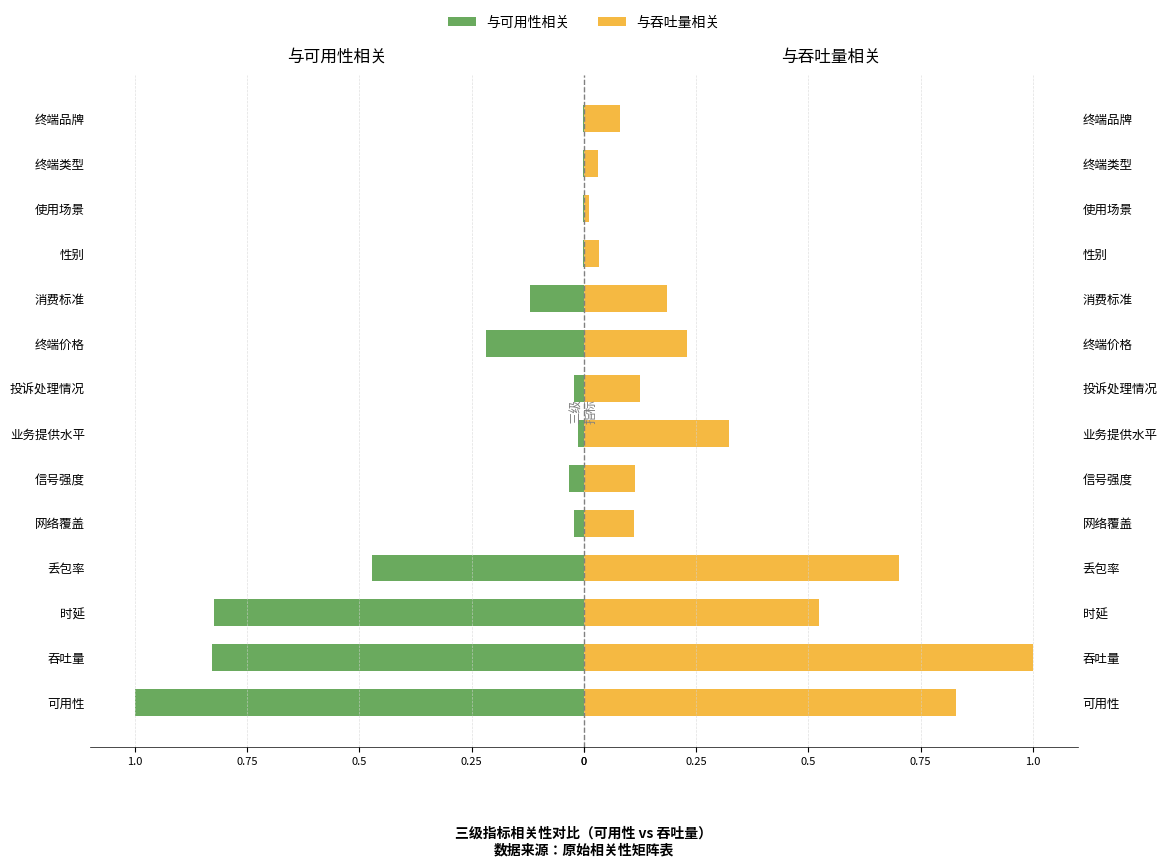

What is the sum of all 与可用性相关 values?

-3.6